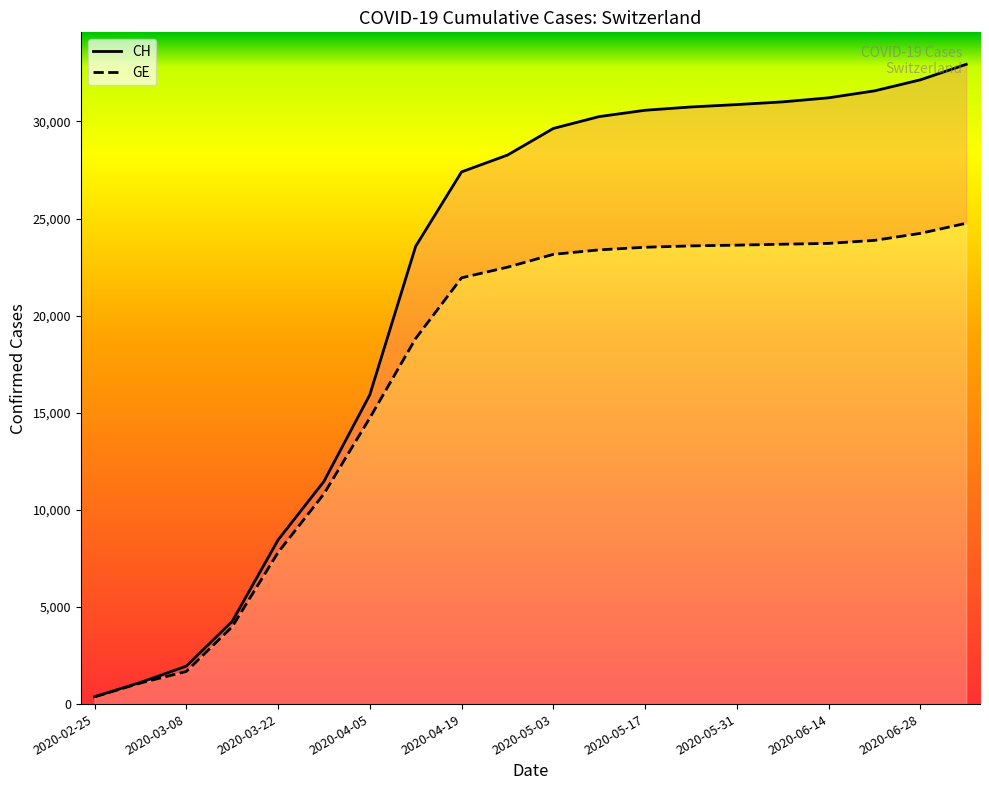

Reading left to right, list all the values displayed in this chart.

CH: 375	1113	1952	4259	8449	11467	15926	23574	27404	28268	29640	30251	30576	30746	30869	31008	31218	31575	32144	32942
GE: 375	1083	1681	3978	7807	10825	14733	18827	21949	22496	23158	23388	23523	23593	23631	23679	23722	23877	24238	24759